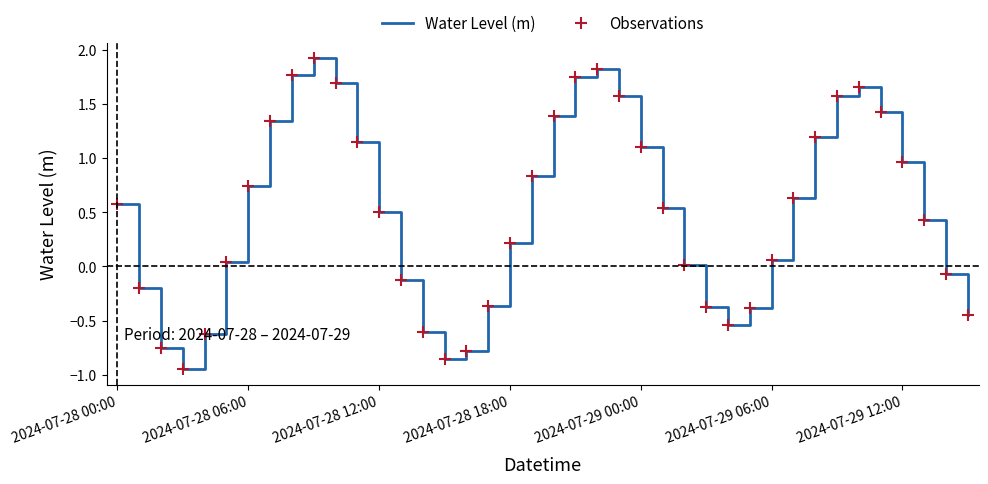

How many data points does each series have?

40